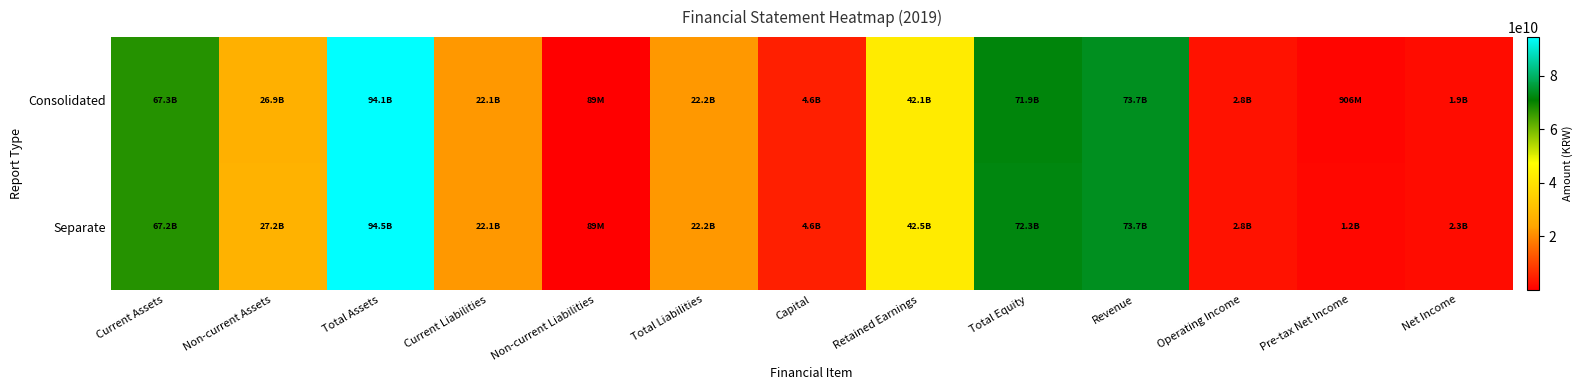

Reading left to right, extract all data points from this chart.

Consolidated: Current Assets=67259334246	Non-current Assets=26864298558	Total Assets=94123632804	Current Liabilities=22087433242	Non-current Liabilities=89051970	Total Liabilities=22176485212	Capital=4568472000	Retained Earnings=42131884719	Total Equity=71947147592	Revenue=73657576436	Operating Income=2817909297	Pre-tax Net Income=906317348	Net Income=1934815214
Separate: Current Assets=67247967623	Non-current Assets=27212342409	Total Assets=94460310032	Current Liabilities=22087433242	Non-current Liabilities=89051970	Total Liabilities=22176485212	Capital=4568472000	Retained Earnings=42468324614	Total Equity=72283824820	Revenue=73657576436	Operating Income=2818125947	Pre-tax Net Income=1242757243	Net Income=2271255109